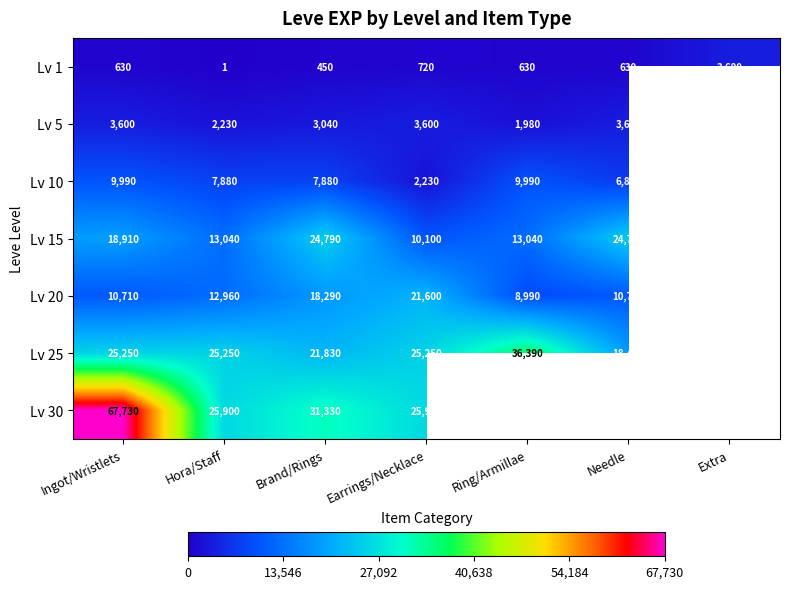

What is the average value of the Lv 1 series?

952